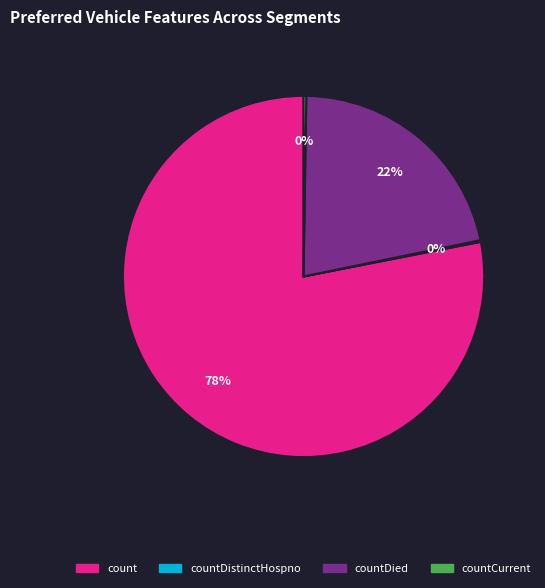

To the nearest percent, what is the average slice percentage?

25%